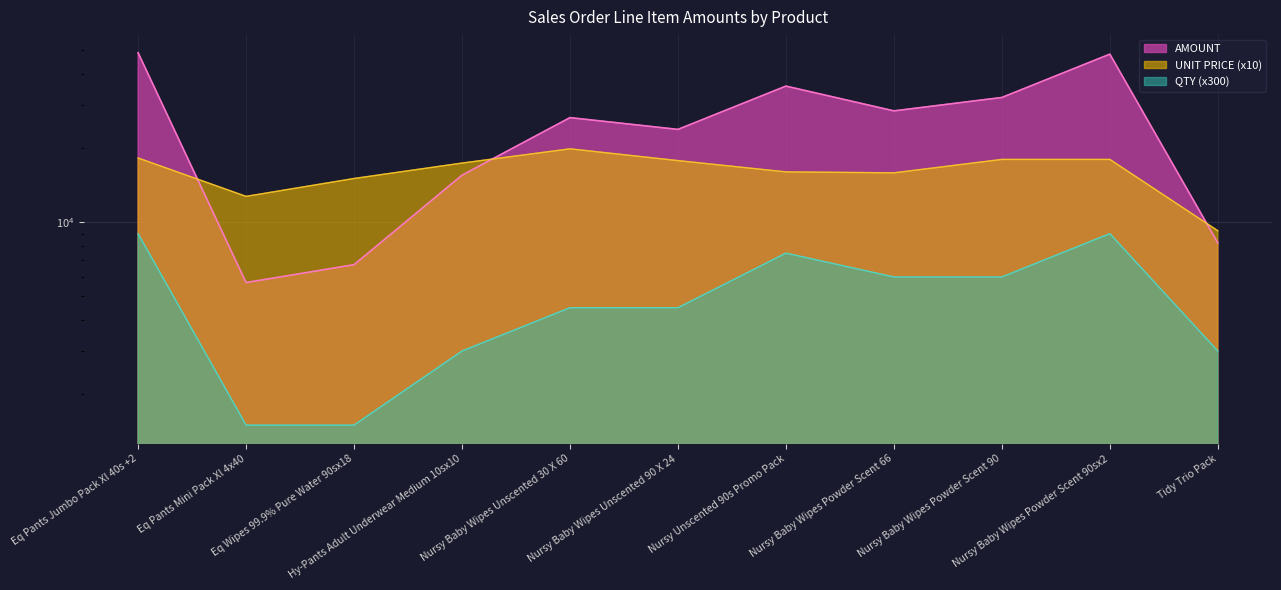

Count the number of categories in the chart.

11